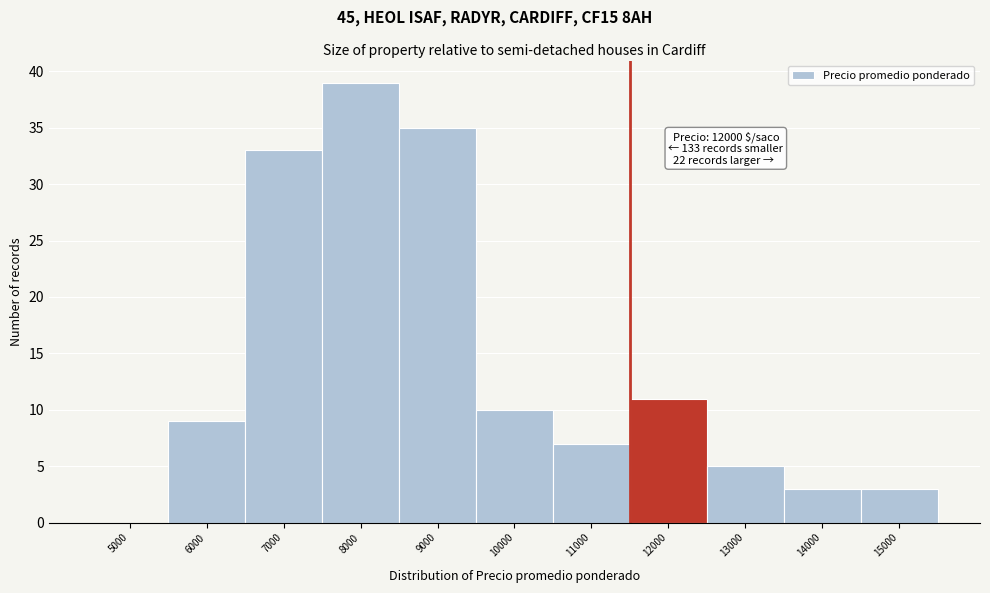

Reading right to left, transcribe all the data shown in this chart.

15000=3	14000=3	13000=5	12000=11	11000=7	10000=10	9000=35	8000=39	7000=33	6000=9	5000=0